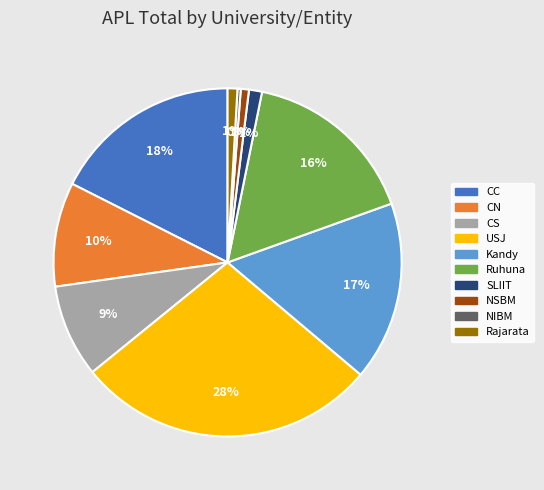

To the nearest percent, what is the combined percentage of Kandy and Ruhuna?

33%